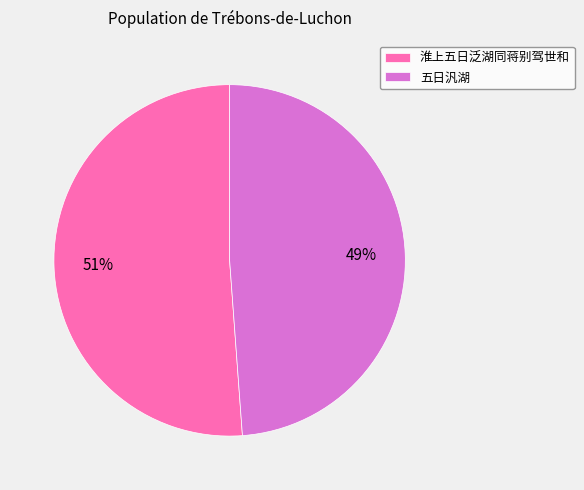

Does 淮上五日泛湖同蒋别驾世和 account for over 50% of the chart?

Yes